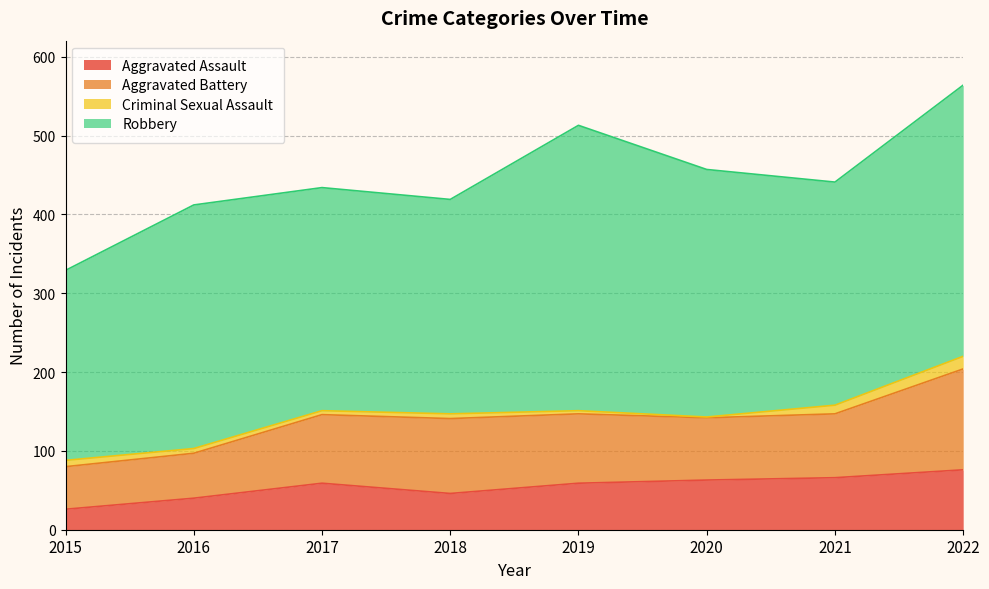

Which series has the largest total across all categories?

Robbery